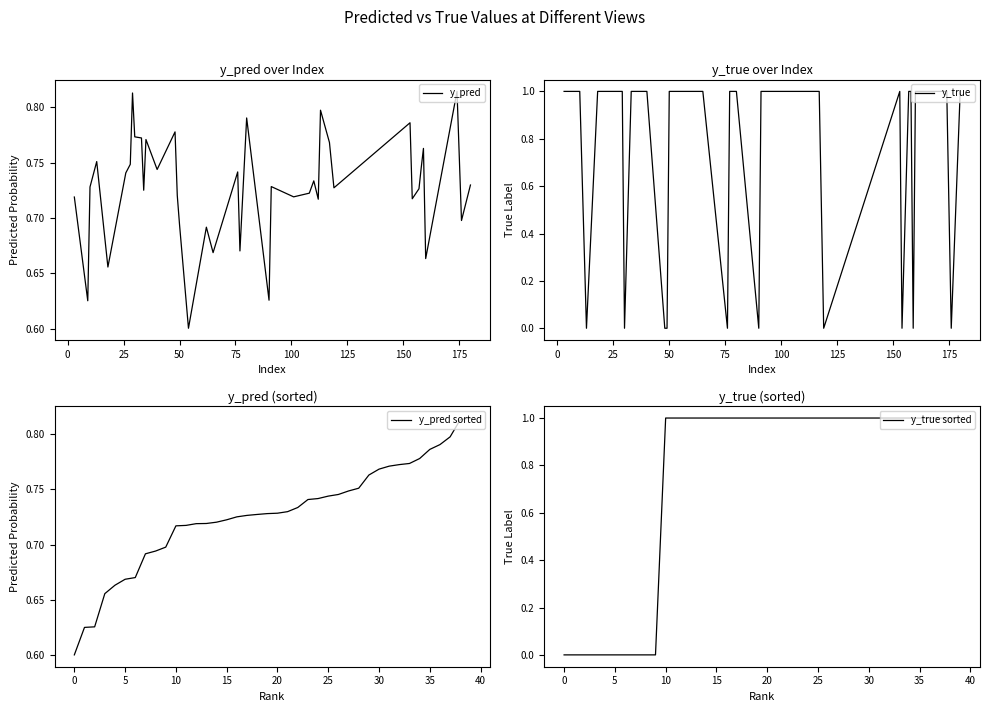

True or false: y_pred sorted and y_true sorted cross at least once.

True